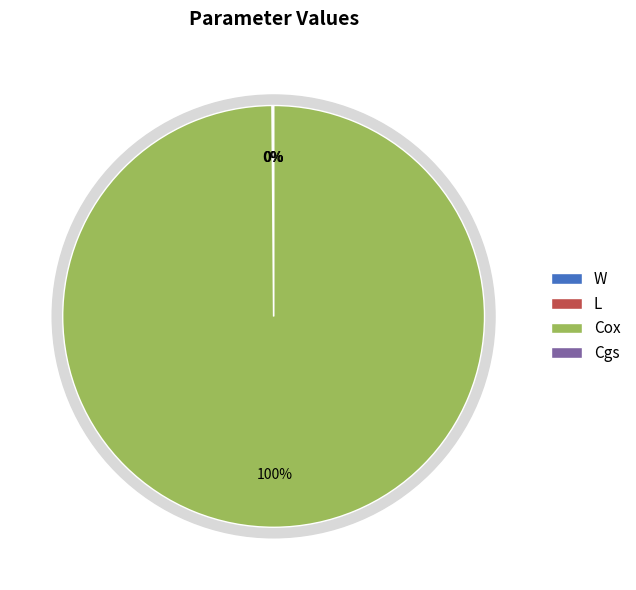

Is Cox the majority of the pie?

Yes